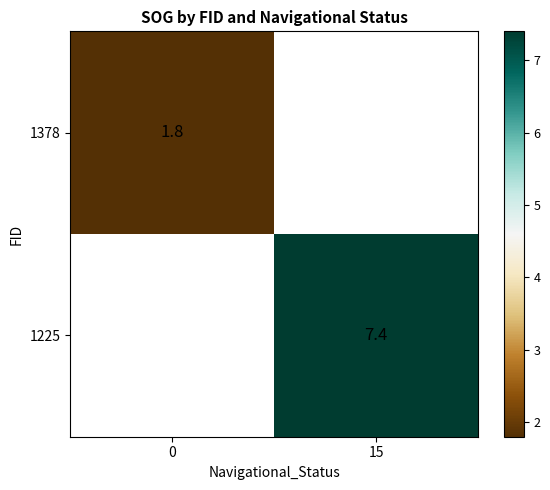

At how many categories does at least one series exceed 3?

1